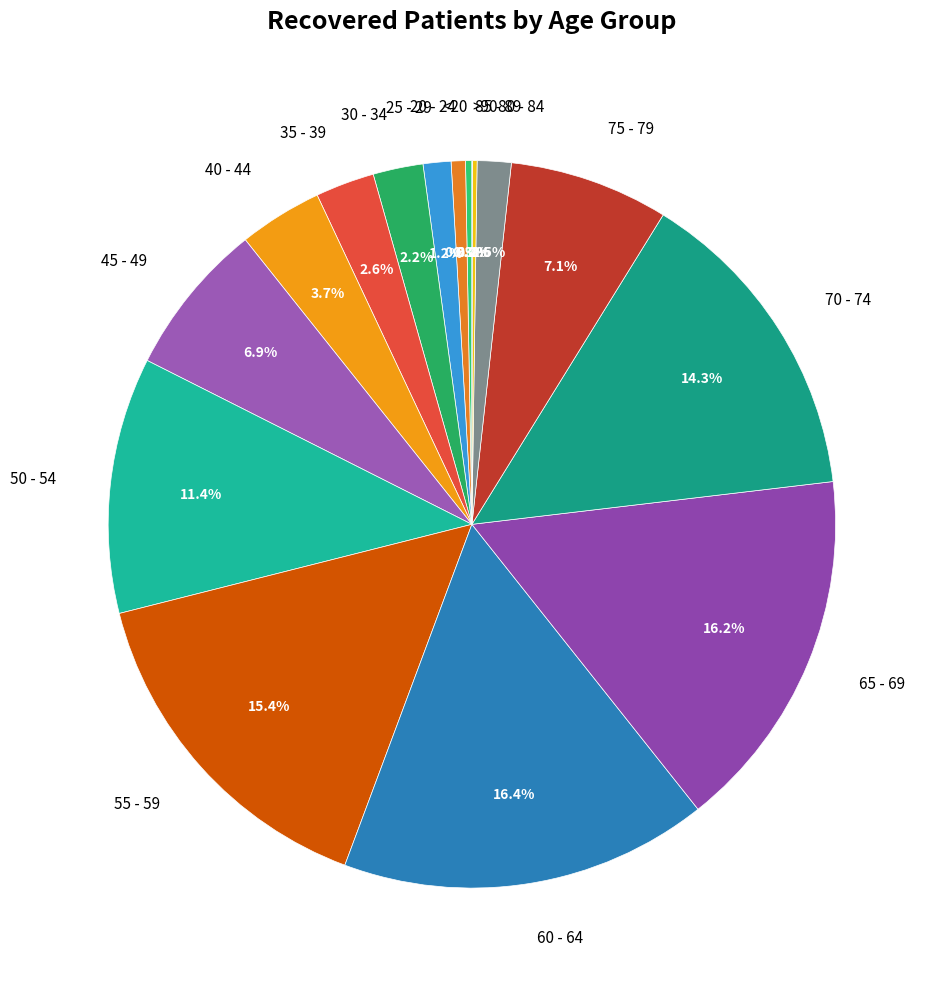

Approximately how many times larger is the value at 50 - 54 compared to 45 - 49?

1.7